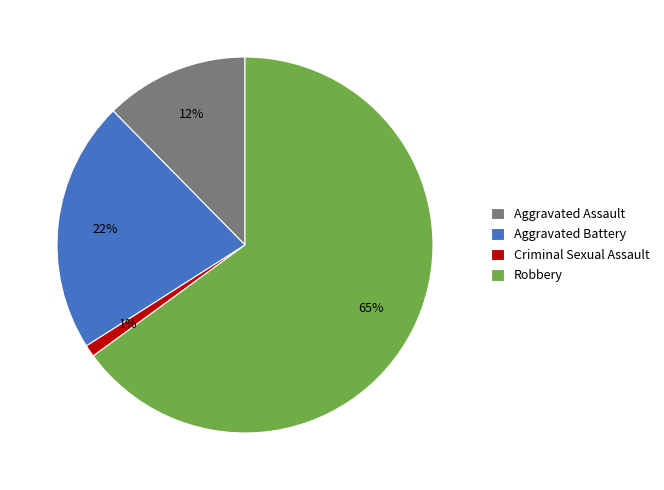

How many segments does this pie chart have?

4